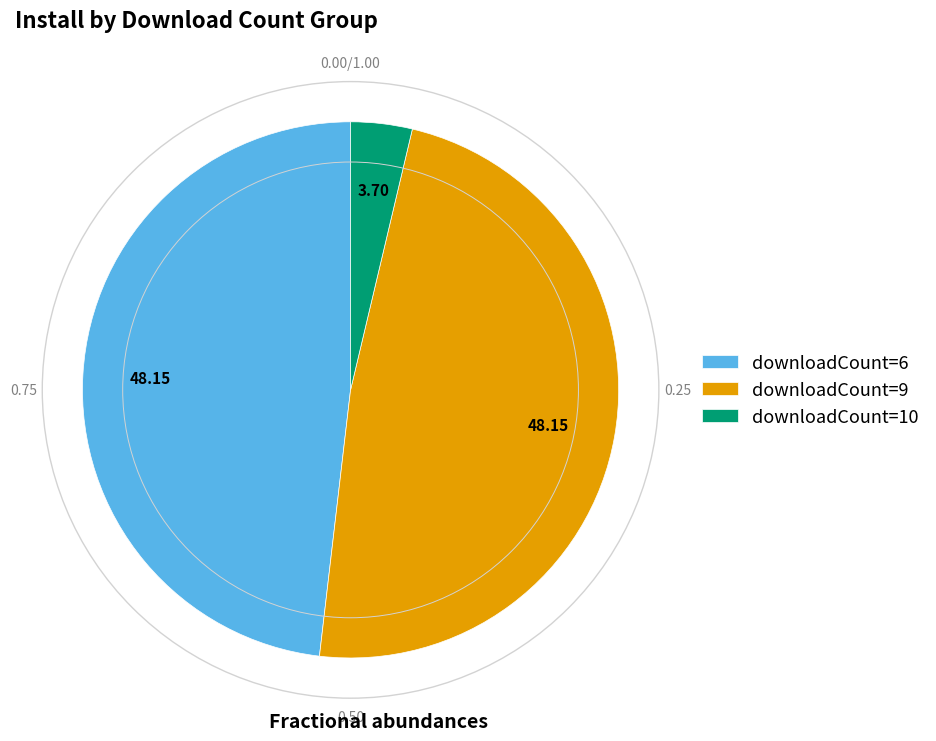

Is there any slice that represents more than half of the pie?

No